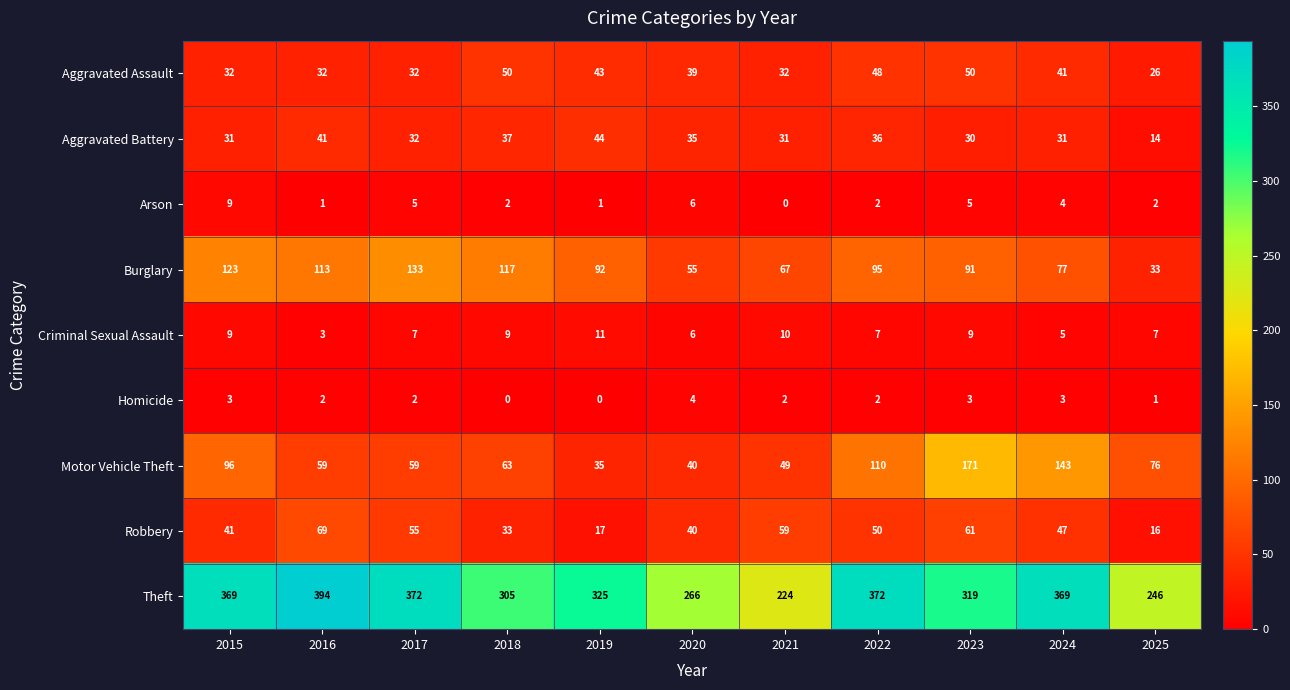

What is the approximate value of Burglary at 2019?

92